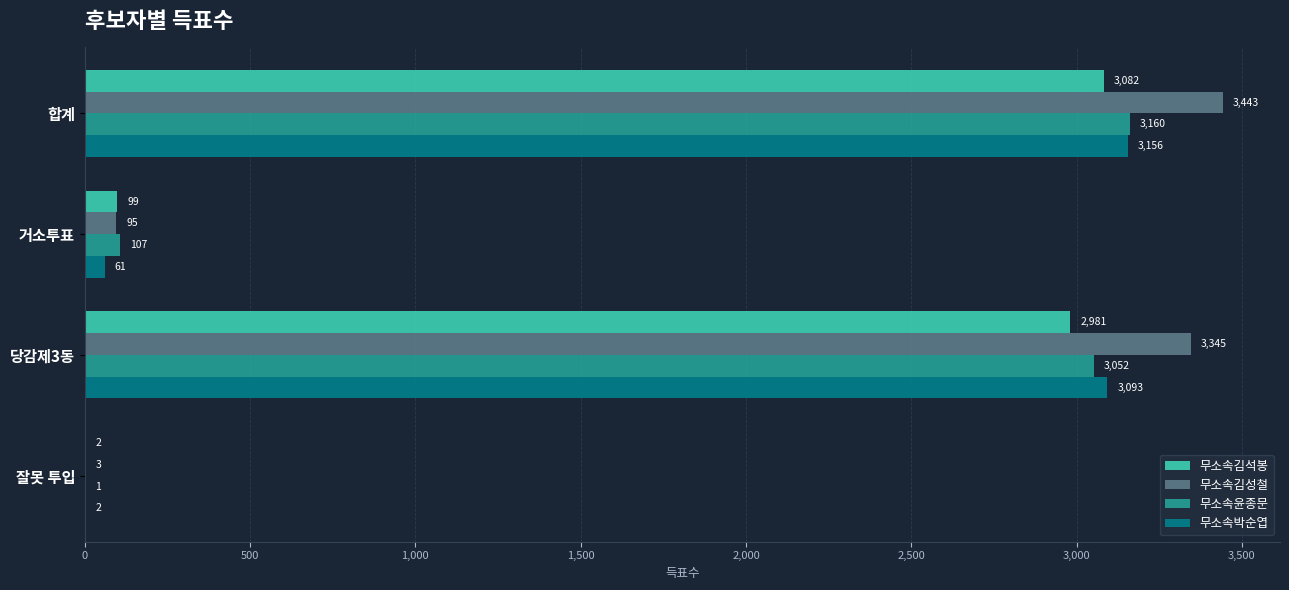

The 무소속김성철 series shows 3443 at 합계. True or false?

True